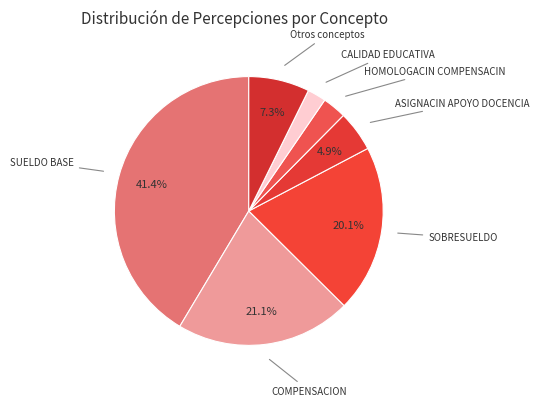

How many segments does this pie chart have?

7